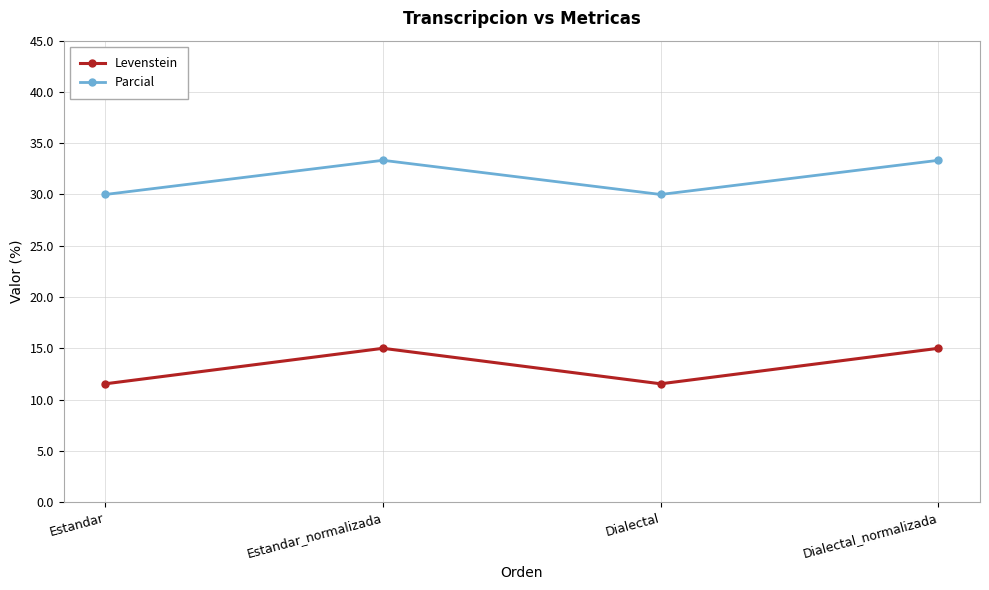

True or false: Parcial and Levenstein intersect in this chart.

False